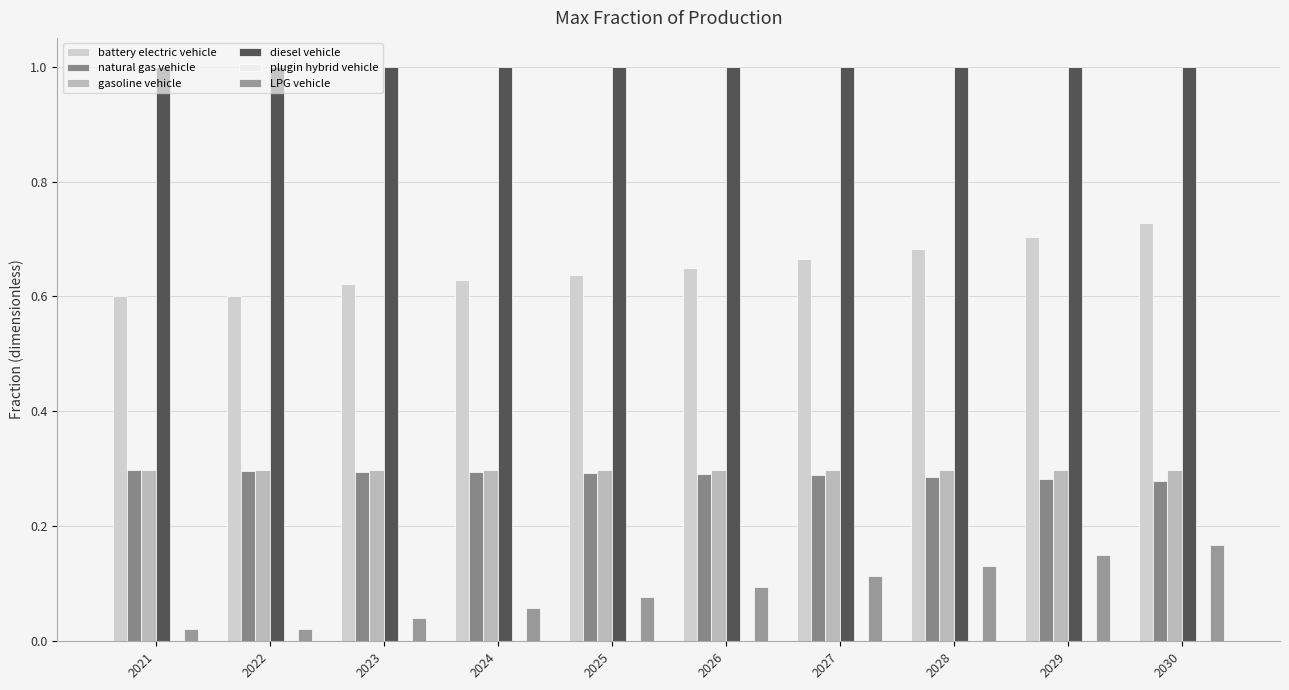

How many groups of bars are there?

10